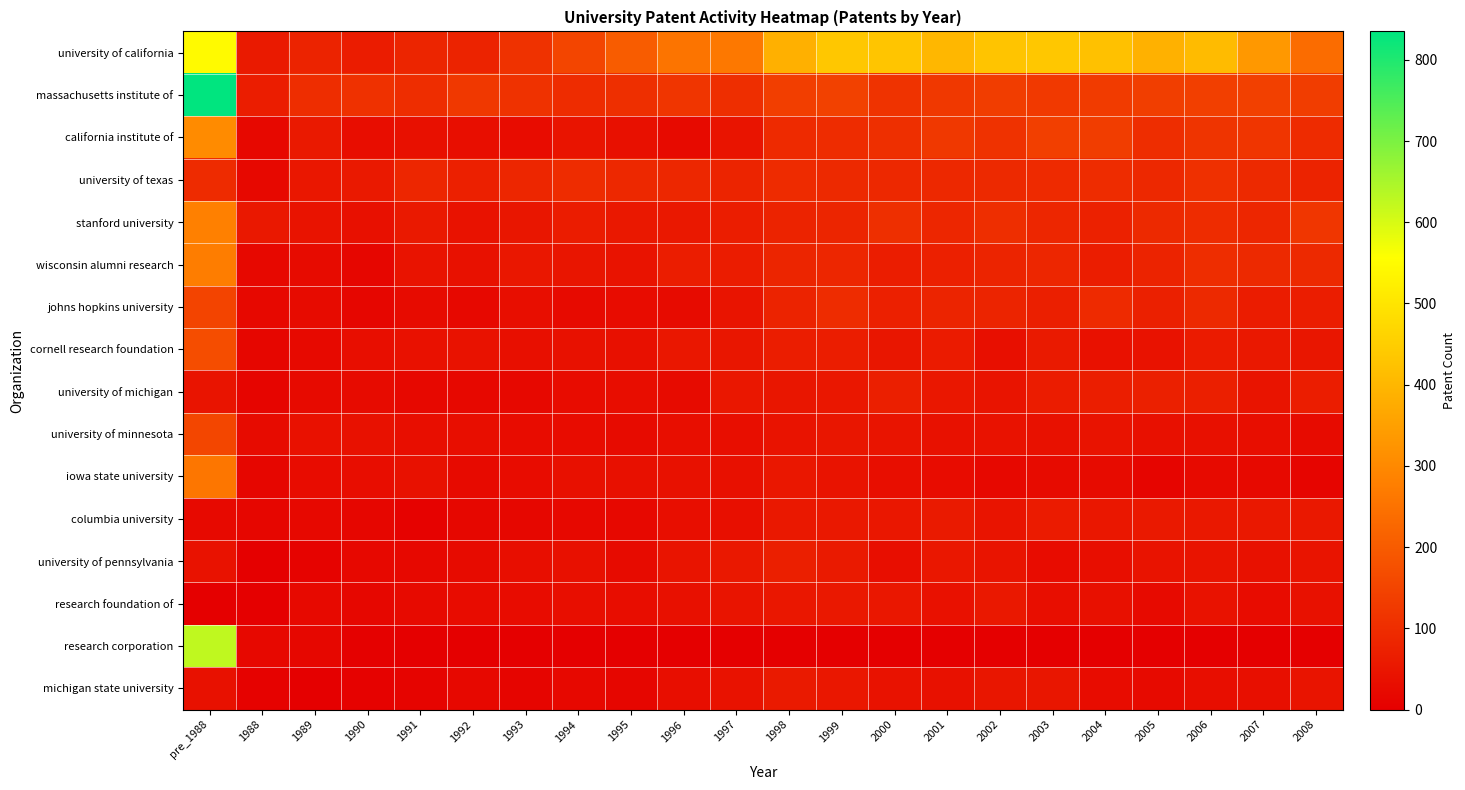

What is the maximum value shown in the chart?

835